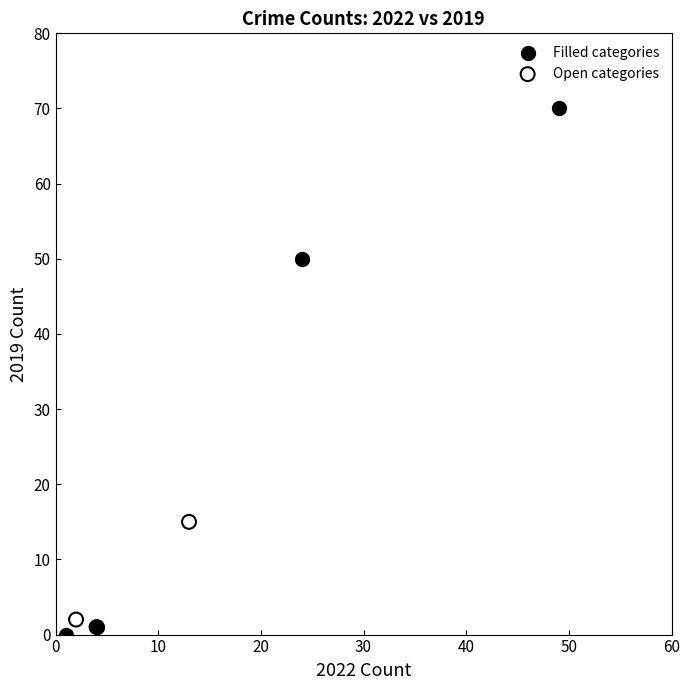

Which series reaches the maximum Y coordinate?

Filled categories